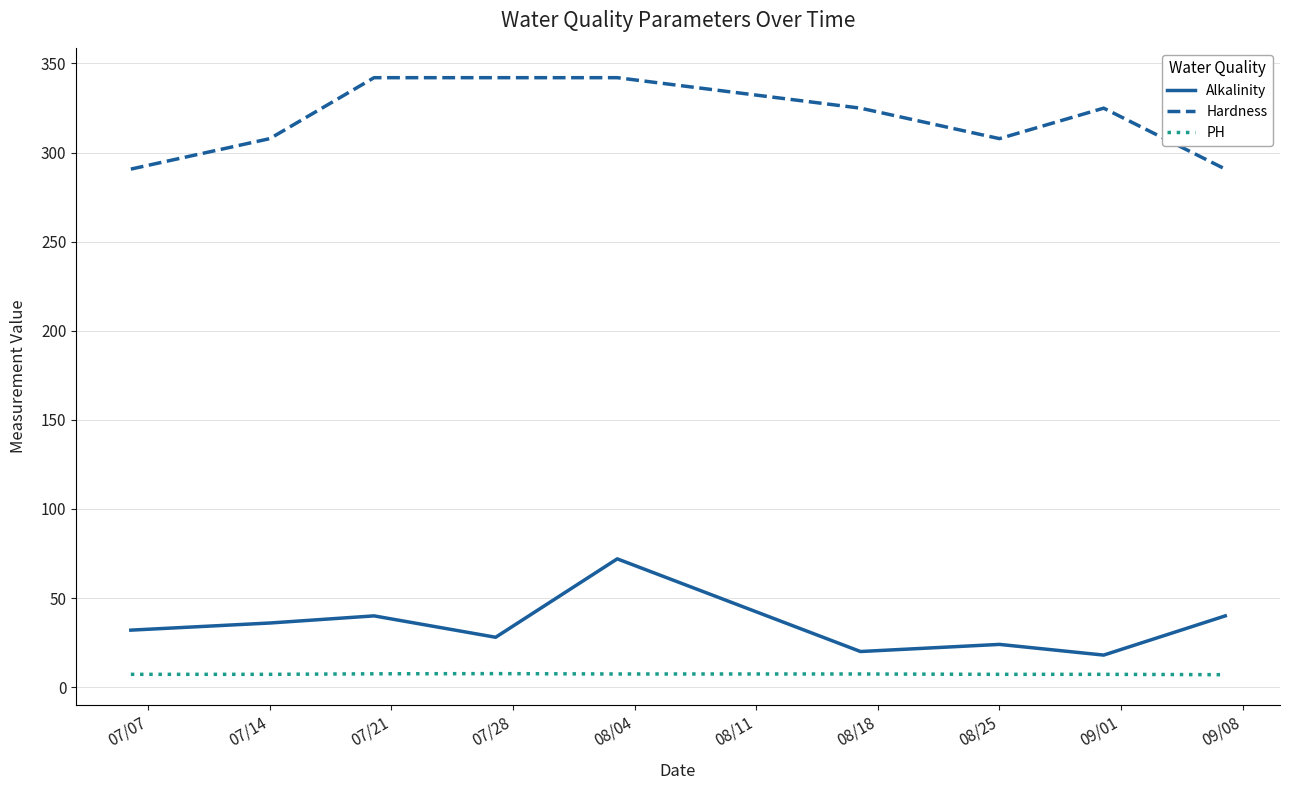

True or false: PH and Hardness cross at least once.

False